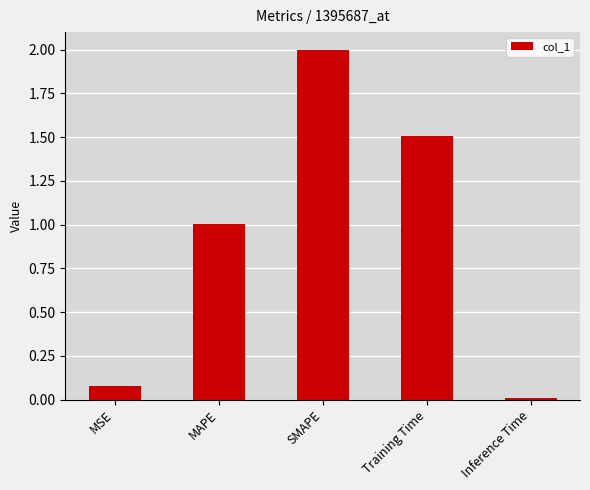

The chart shows a value of 1.0 at MAPE. True or false?

True